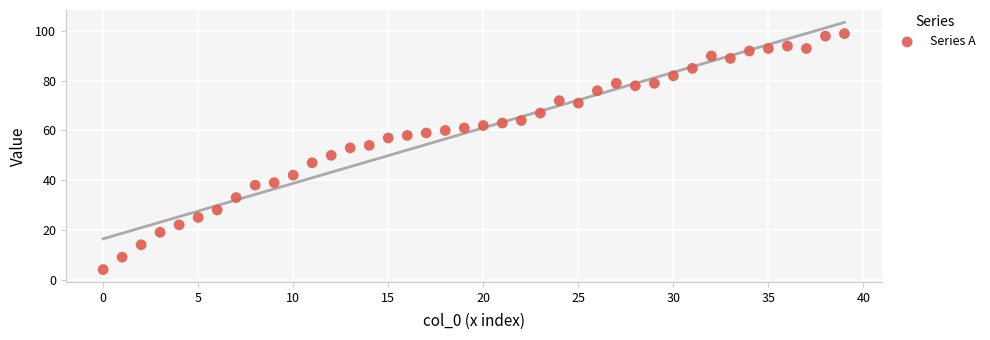

What is the range of Y values (max minus min)?

95